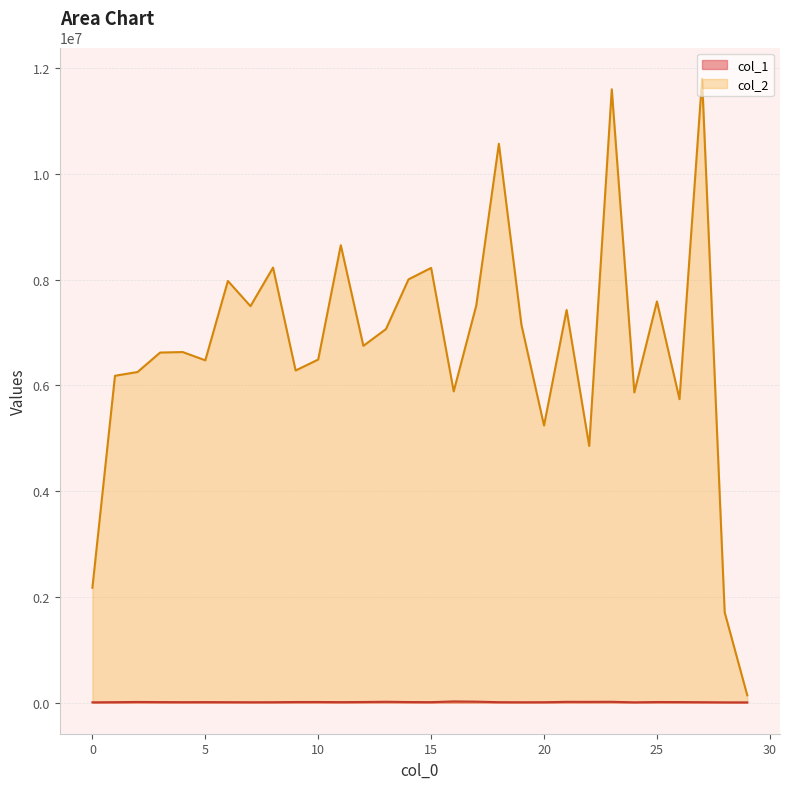

Which series has the largest total across all categories?

col_2